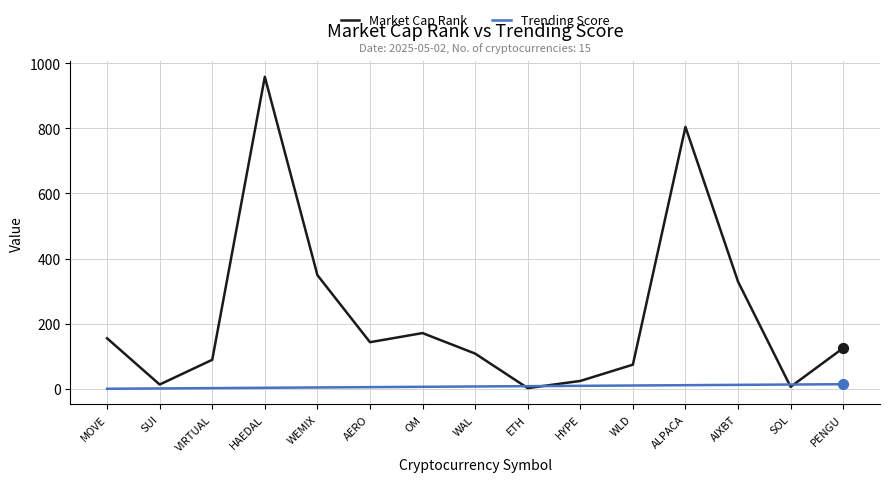

Which series has the widest spread of values?

Market Cap Rank